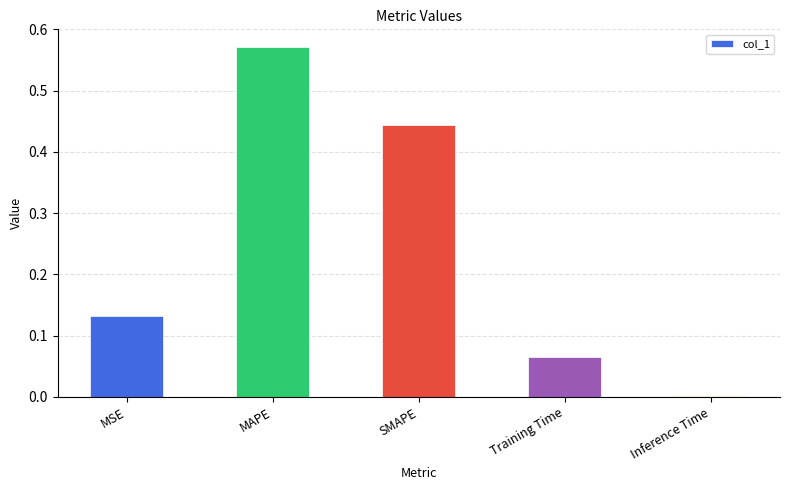

What is the sum of all values?

1.2